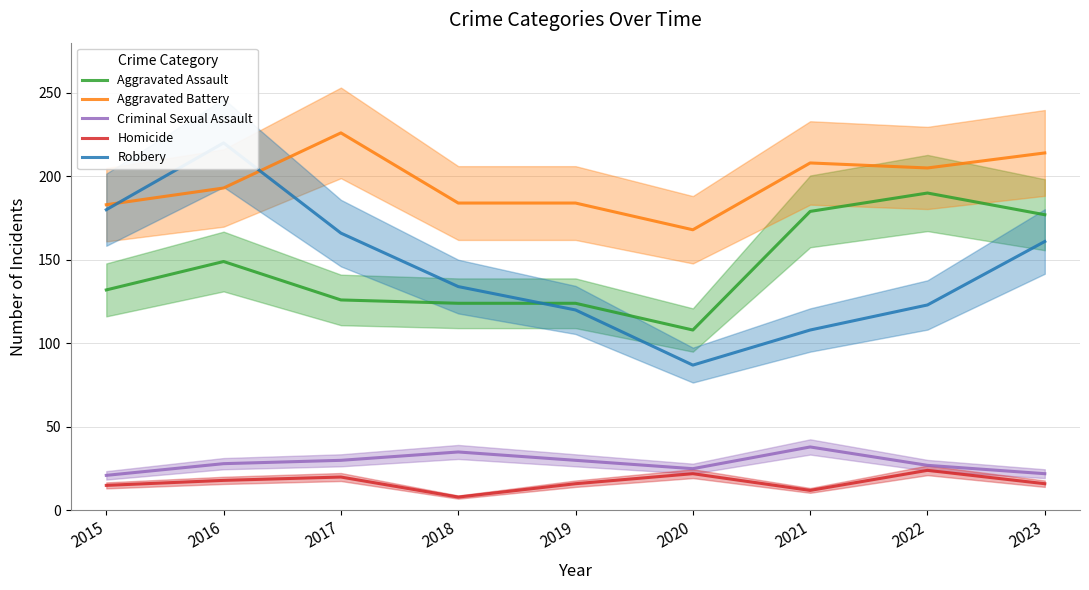

What is the total value across all series at 2015?

531